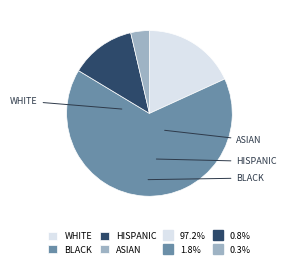

Which category has the biggest portion of the pie?

WHITE